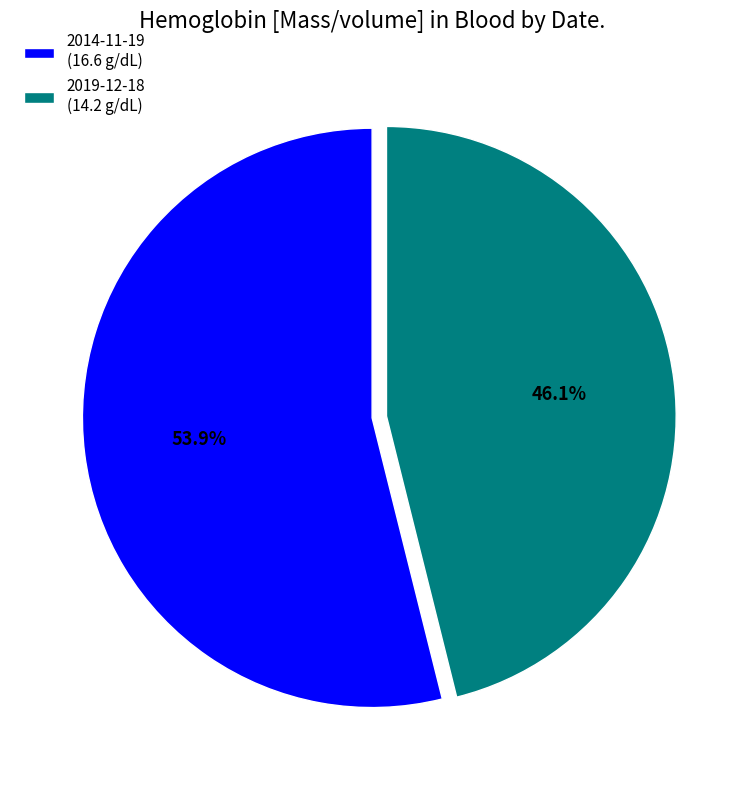

Rank the categories by value from highest to lowest.

2014-11-19 (16.6 g/dL), 2019-12-18 (14.2 g/dL)